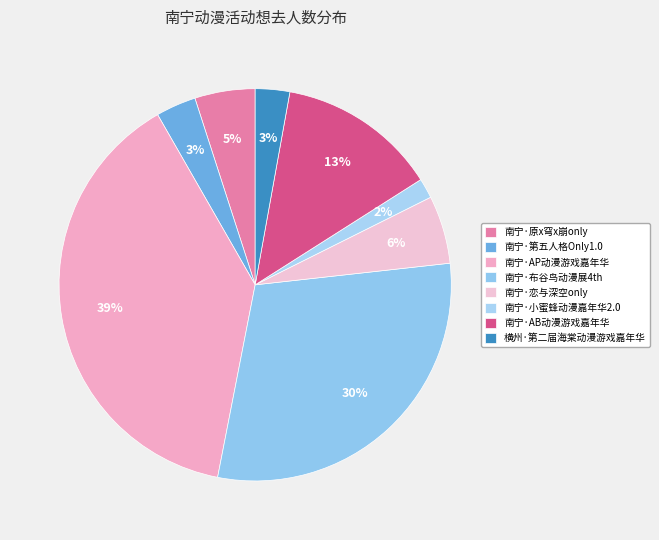

Is 南宁·第五人格Only1.0 the majority of the pie?

No